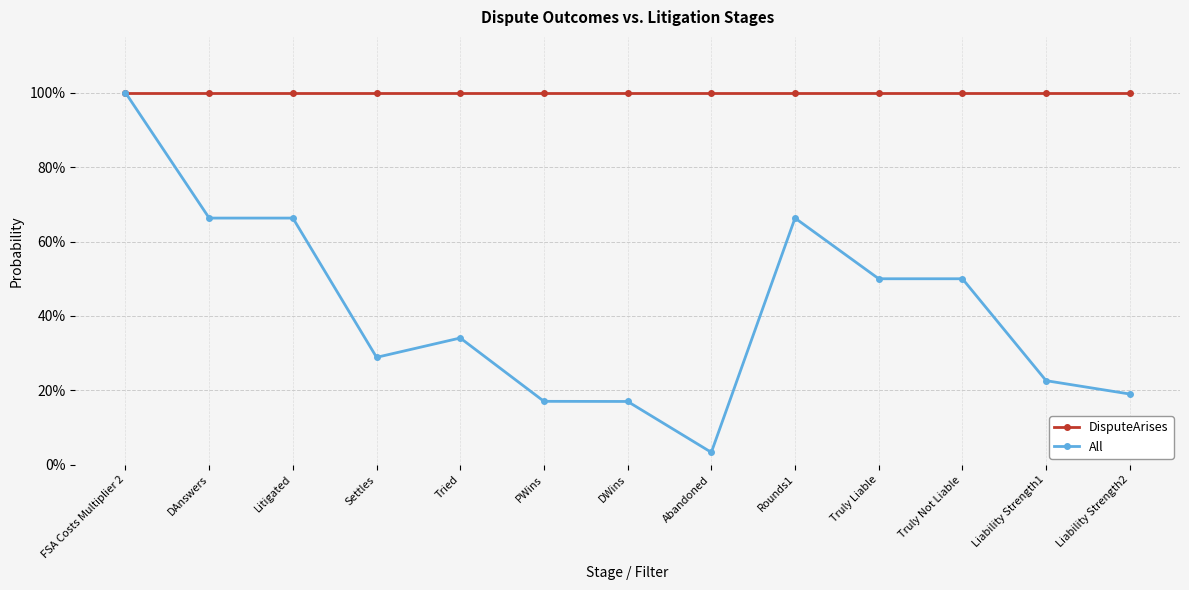

True or false: DisputeArises and All cross at least once.

False